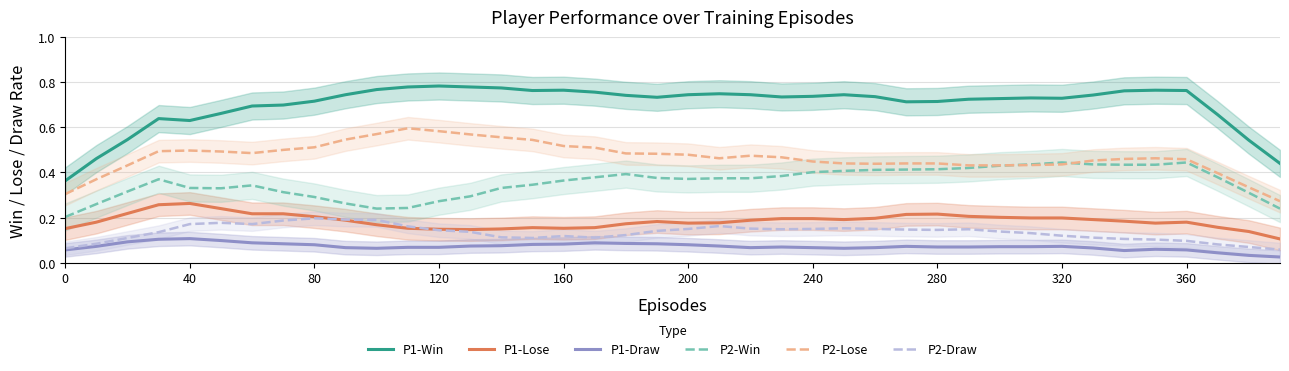

True or false: P2-Draw and P2-Win intersect in this chart.

False